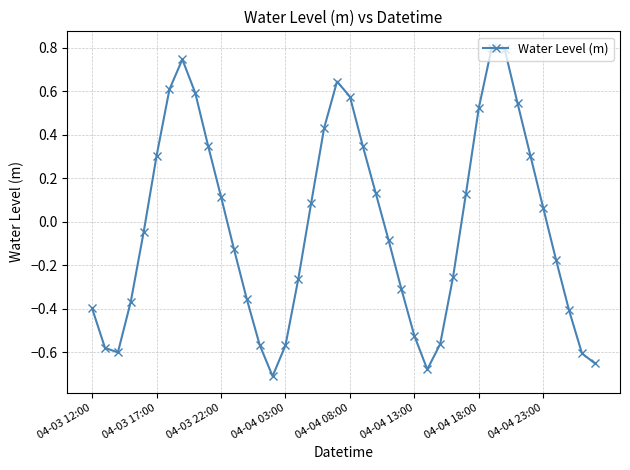

What is the sum of all values?

-0.8